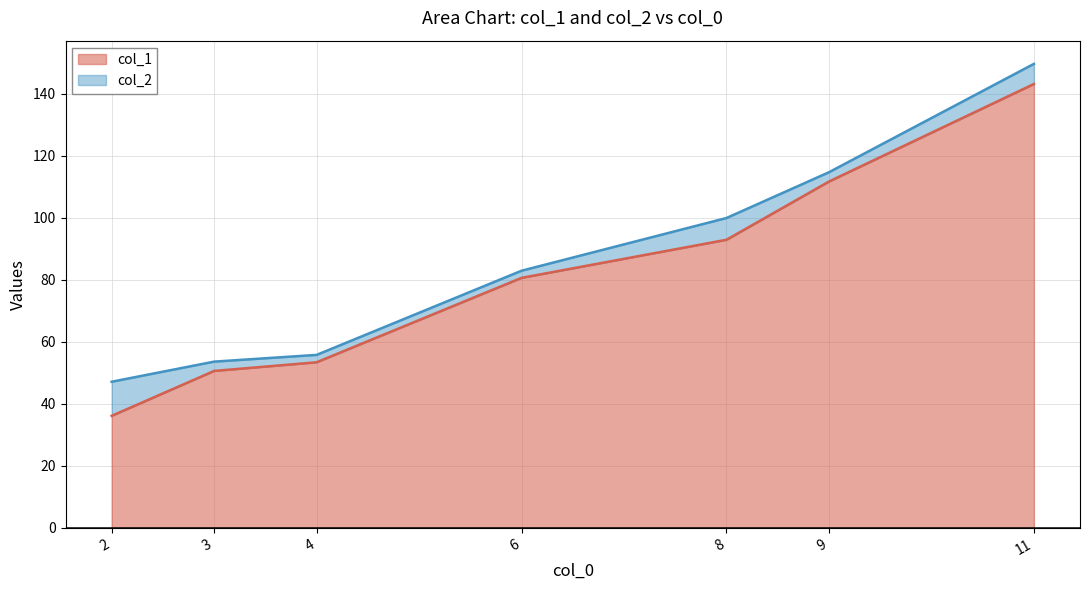

What is the average value of the col_2 series?

86.3